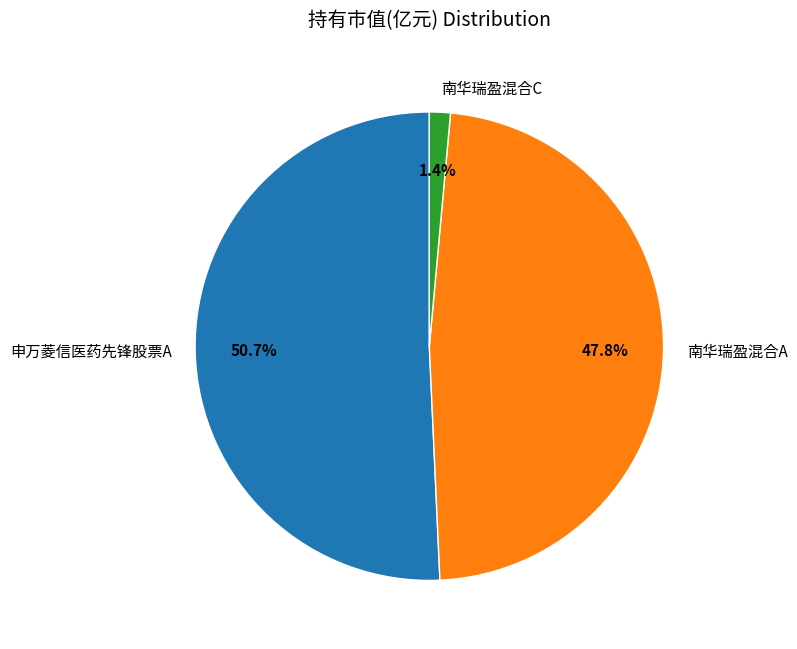

To the nearest percent, what portion does 南华瑞盈混合C represent?

1%